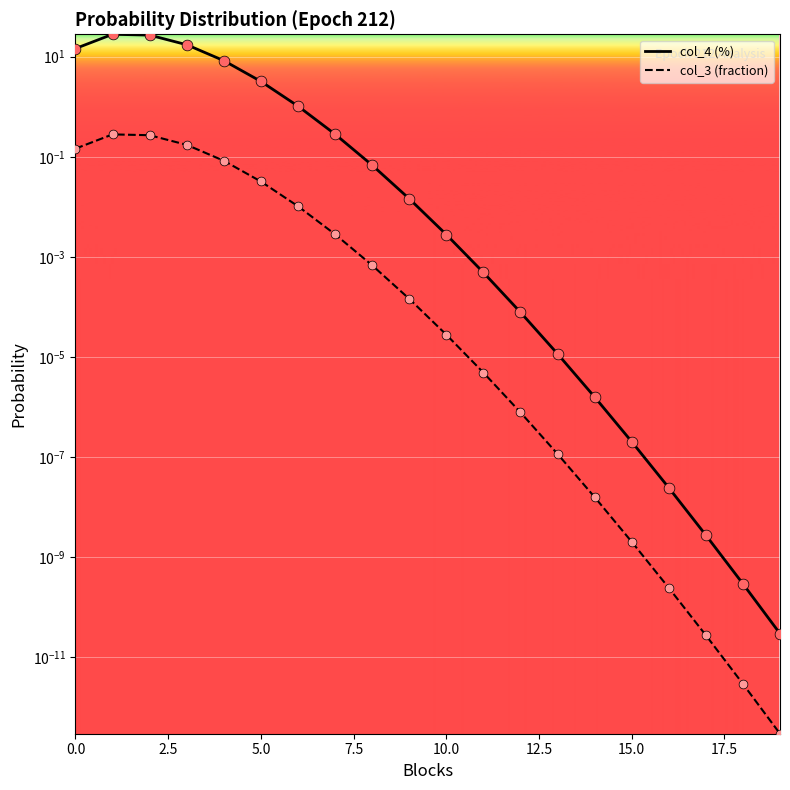

Is the value of col_3 (fraction) at 9 greater than the value of col_4 (%) at 11?

No